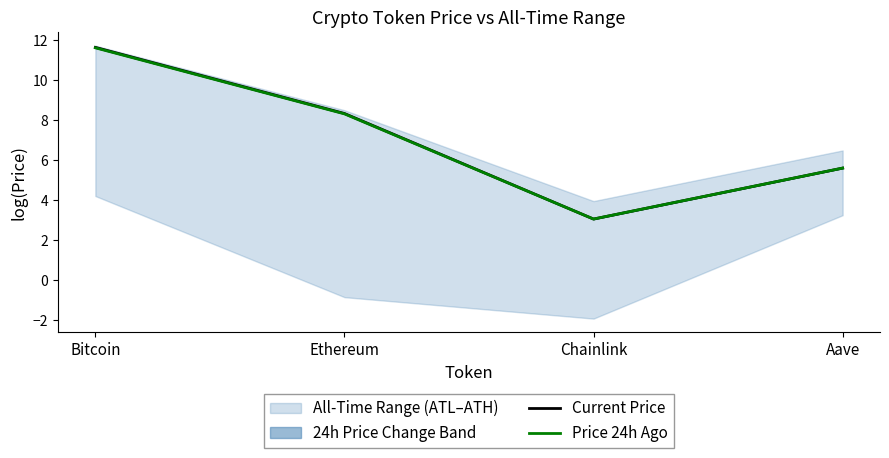

At how many categories does at least one series exceed 5?

3